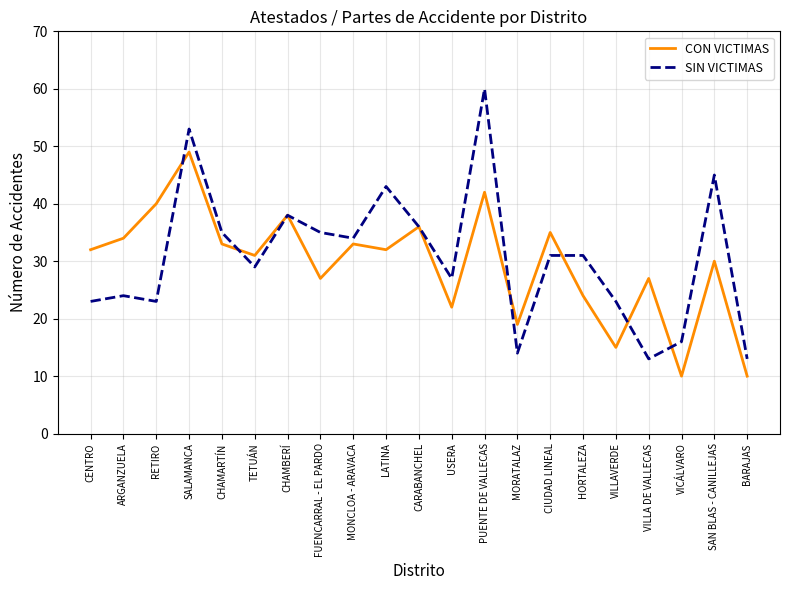

Does the chart display data point markers on the line(s)?

No